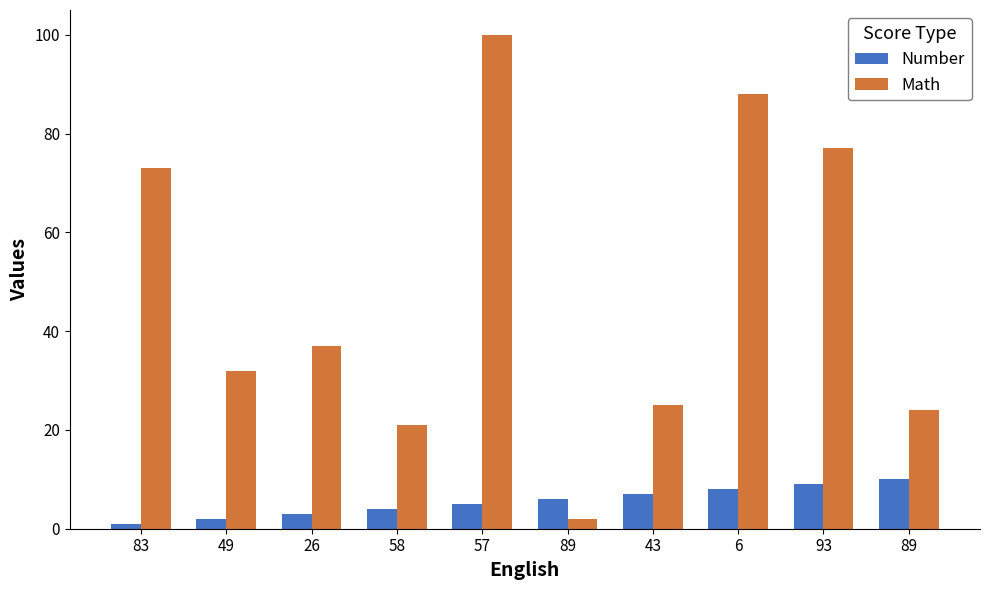

How many bars are there in each group?

2